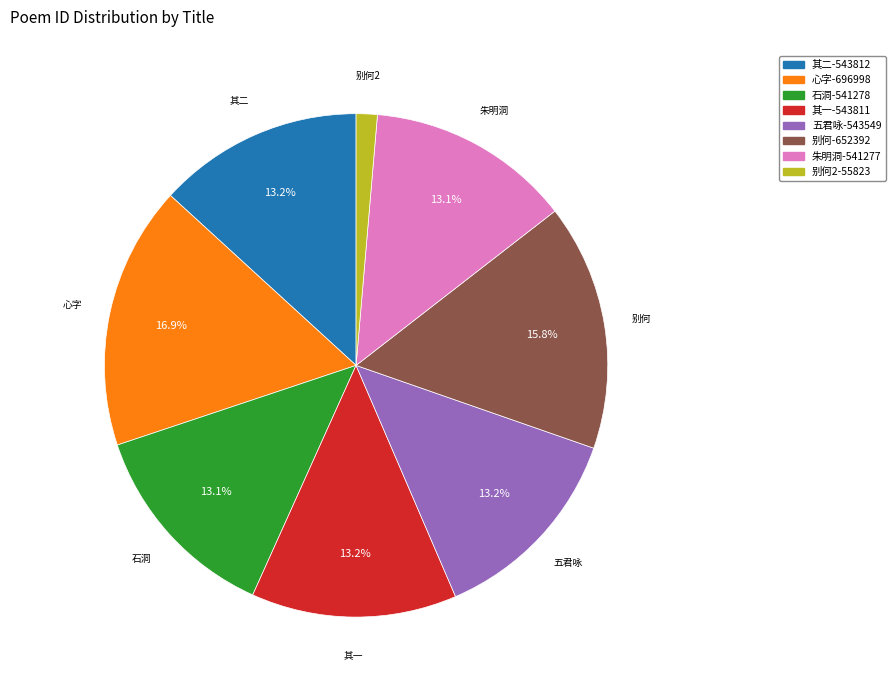

Does any single category account for the majority?

No